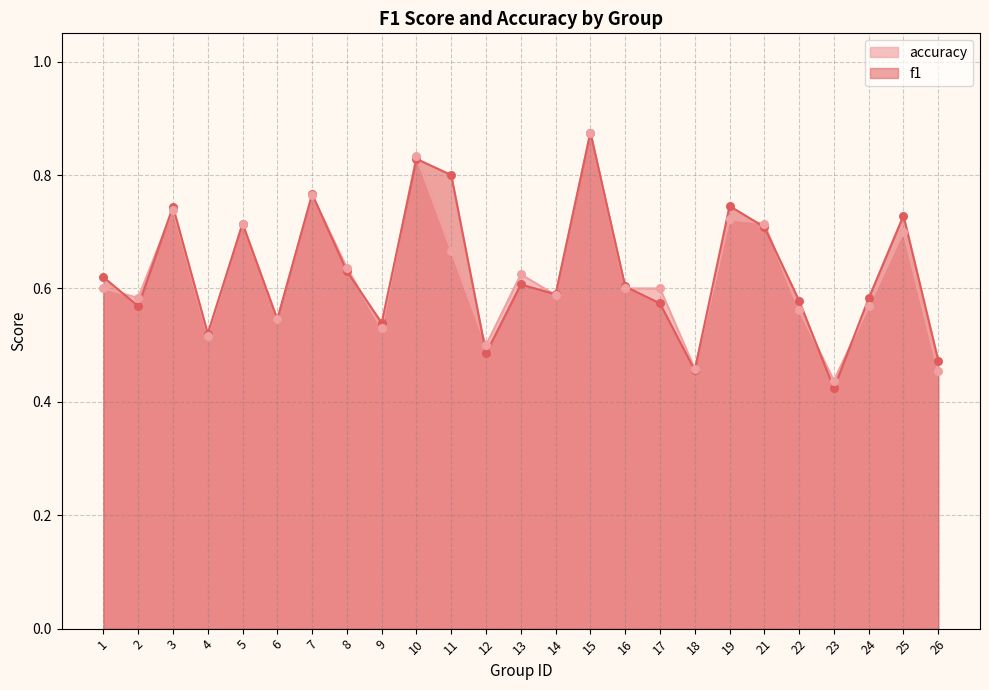

What are all the series names shown in the legend?

accuracy, f1